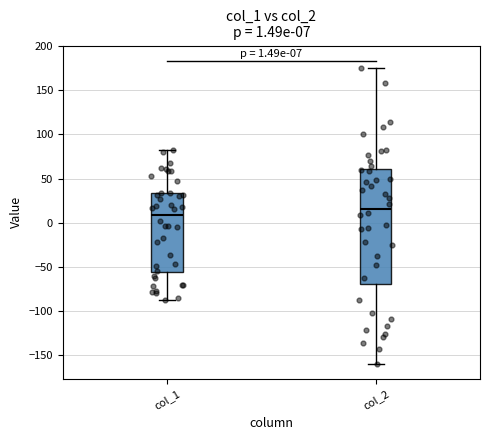

Which box has the highest median line?

col_2